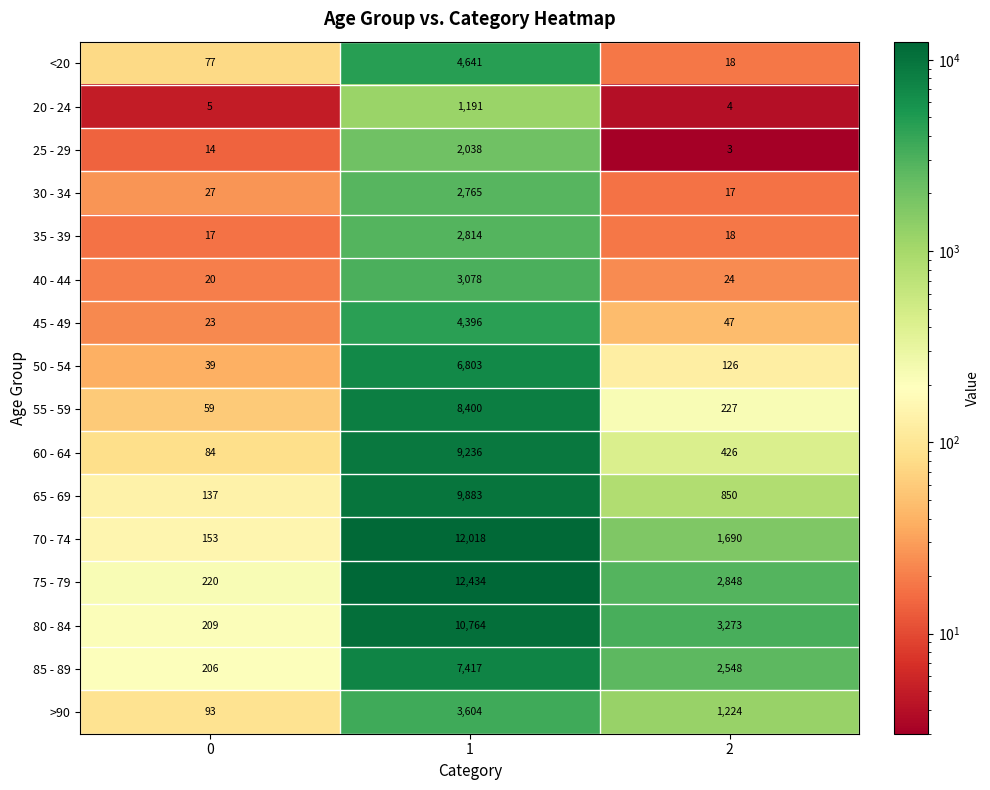

What is the lowest value of the 25 - 29 series?

3